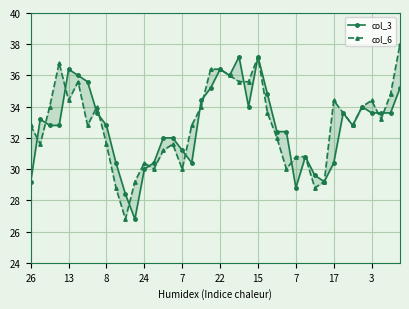

Which series changed the most between 24 and 24?

col_3